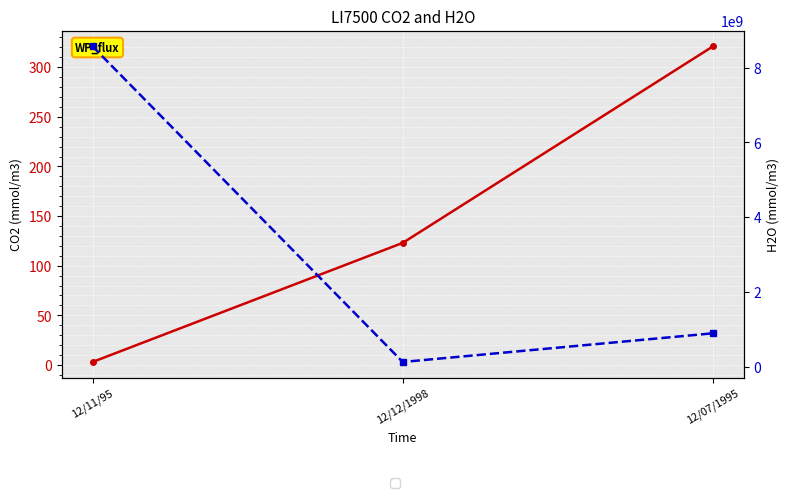

How many series are shown in this chart?

2